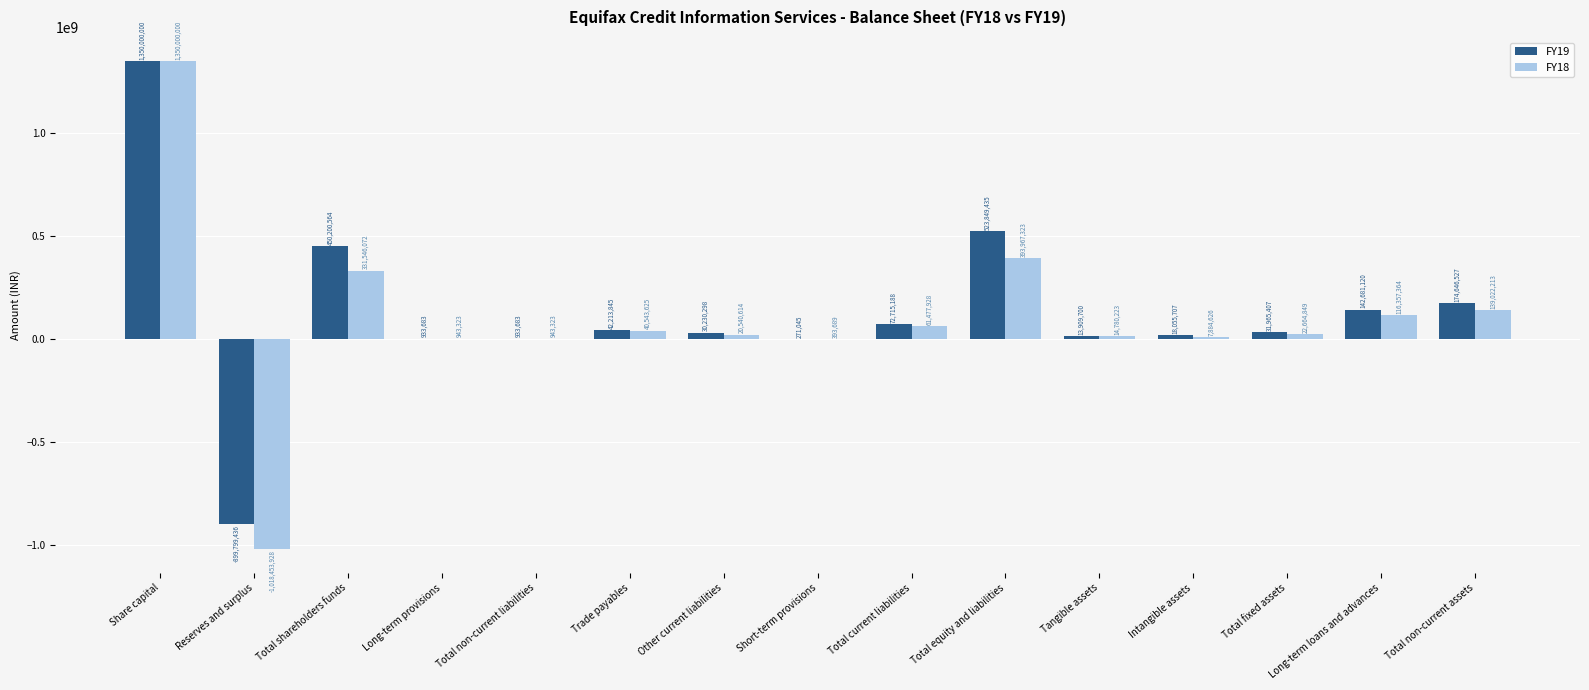

Reading right to left, transcribe all the data shown in this chart.

FY19: Total non-current assets=174646527	Long-term loans and advances=142681120	Total fixed assets=31965407	Intangible assets=18055707	Tangible assets=13909700	Total equity and liabilities=523849435	Total current liabilities=72715188	Short-term provisions=271045	Other current liabilities=30230298	Trade payables=42213845	Total non-current liabilities=933683	Long-term provisions=933683	Total shareholders funds=450200564	Reserves and surplus=-899799436	Share capital=1350000000
FY18: Total non-current assets=139022213	Long-term loans and advances=116357364	Total fixed assets=22664849	Intangible assets=7884626	Tangible assets=14780223	Total equity and liabilities=393967323	Total current liabilities=61477928	Short-term provisions=393689	Other current liabilities=20540614	Trade payables=40543625	Total non-current liabilities=943323	Long-term provisions=943323	Total shareholders funds=331546072	Reserves and surplus=-1018453928	Share capital=1350000000